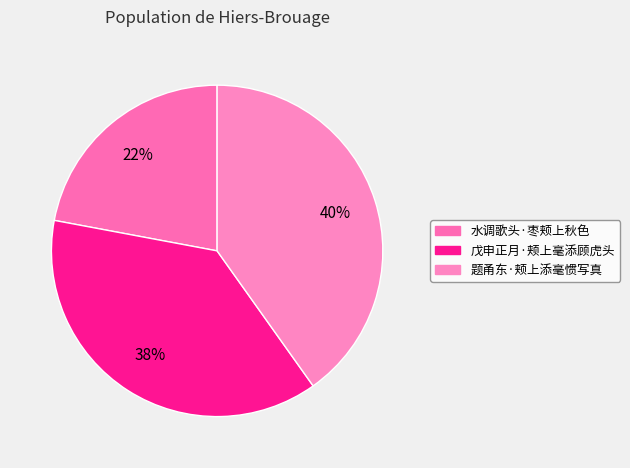

To the nearest percent, what is the difference between the largest and smallest slice percentages?

18%